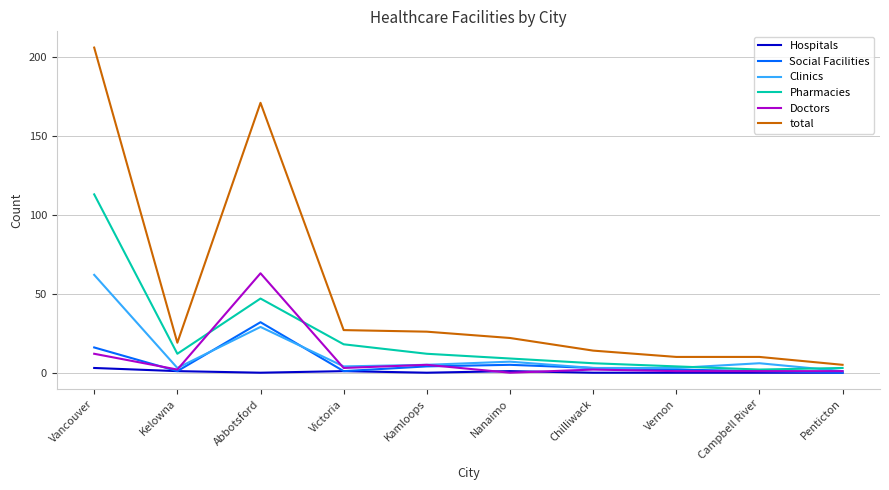

At how many categories does at least one series exceed 64?

2